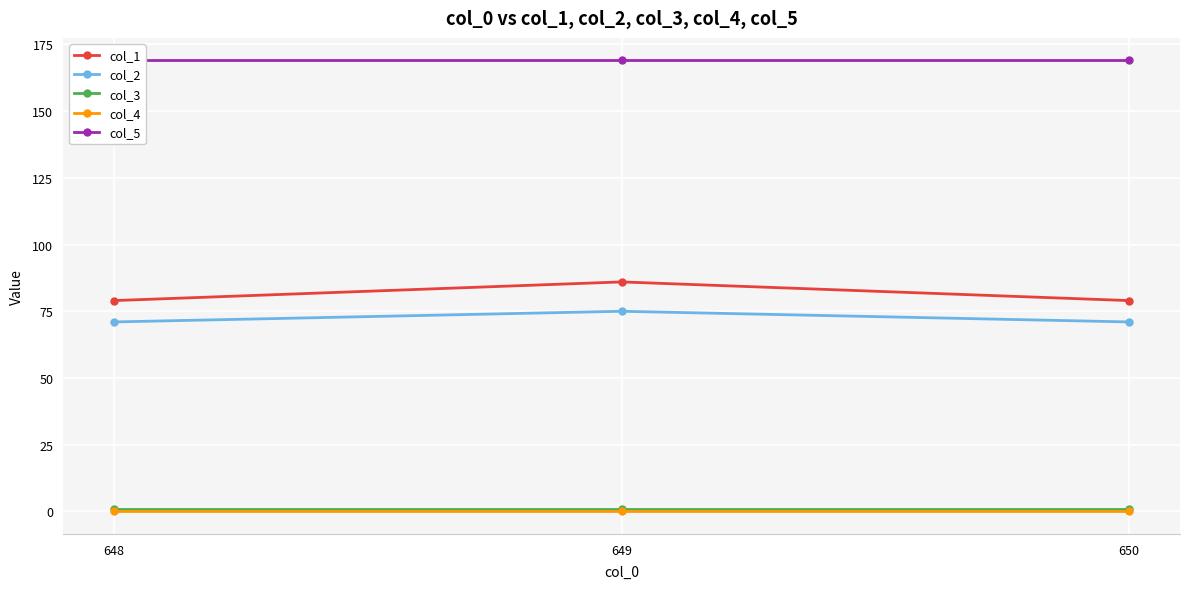

Does the chart display data point markers on the line(s)?

Yes